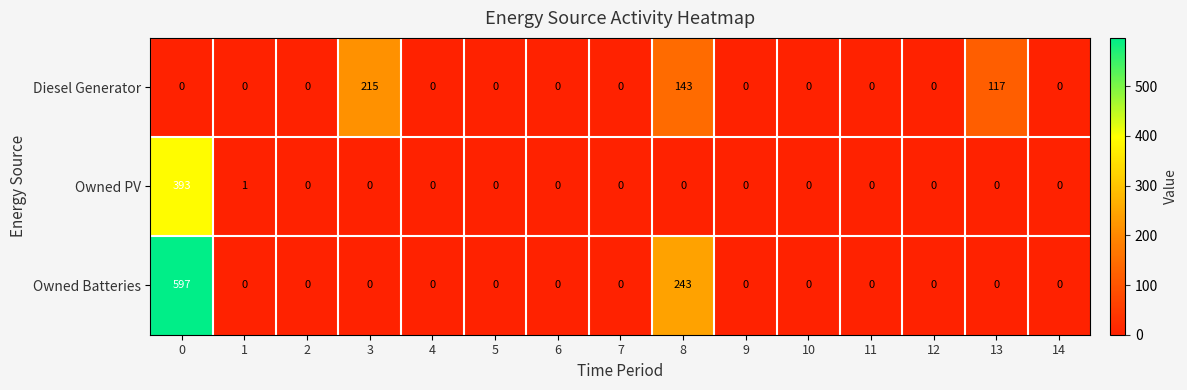

What is the difference between the maximum and minimum values in the Owned Batteries series?

597